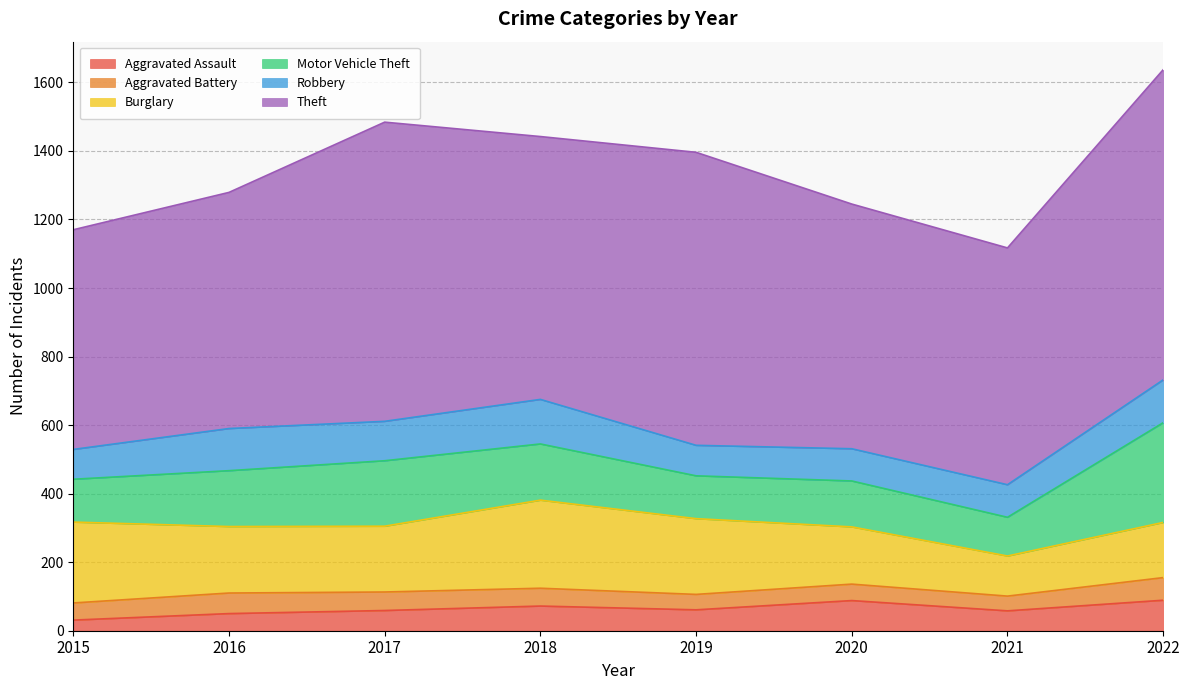

The value of Theft at 2018 is 491. True or false?

False